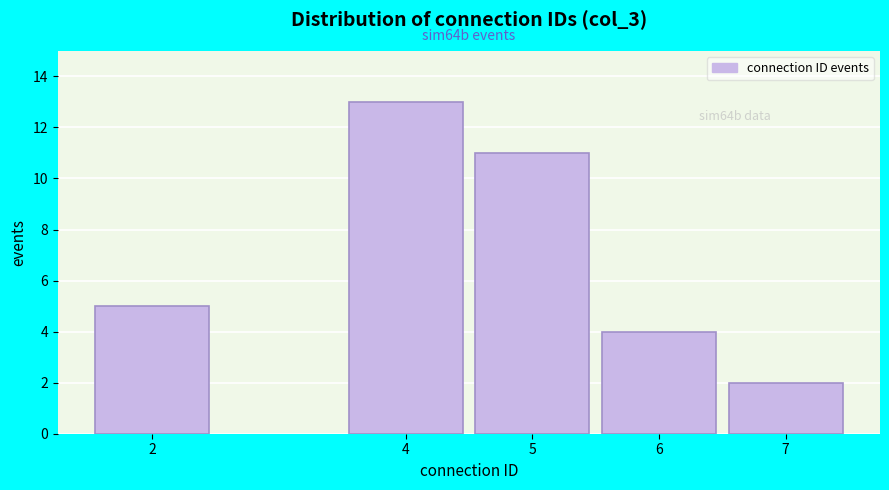

Reading right to left, what are all the values shown in this chart?

2	4	11	13	5